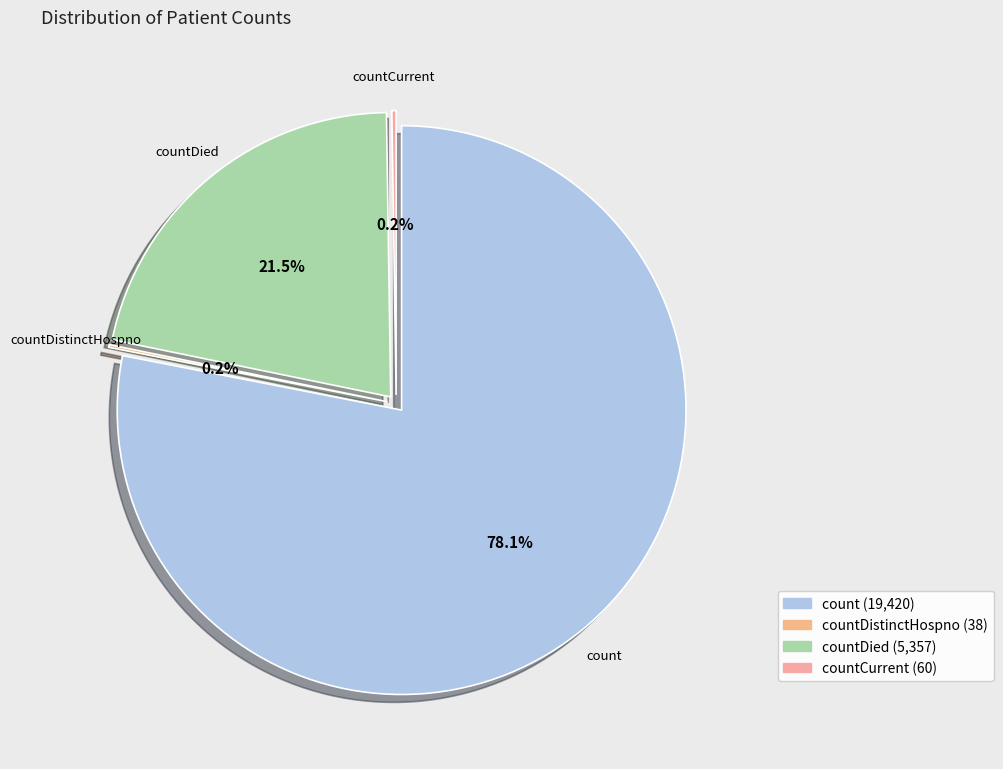

Does any single category account for the majority?

Yes